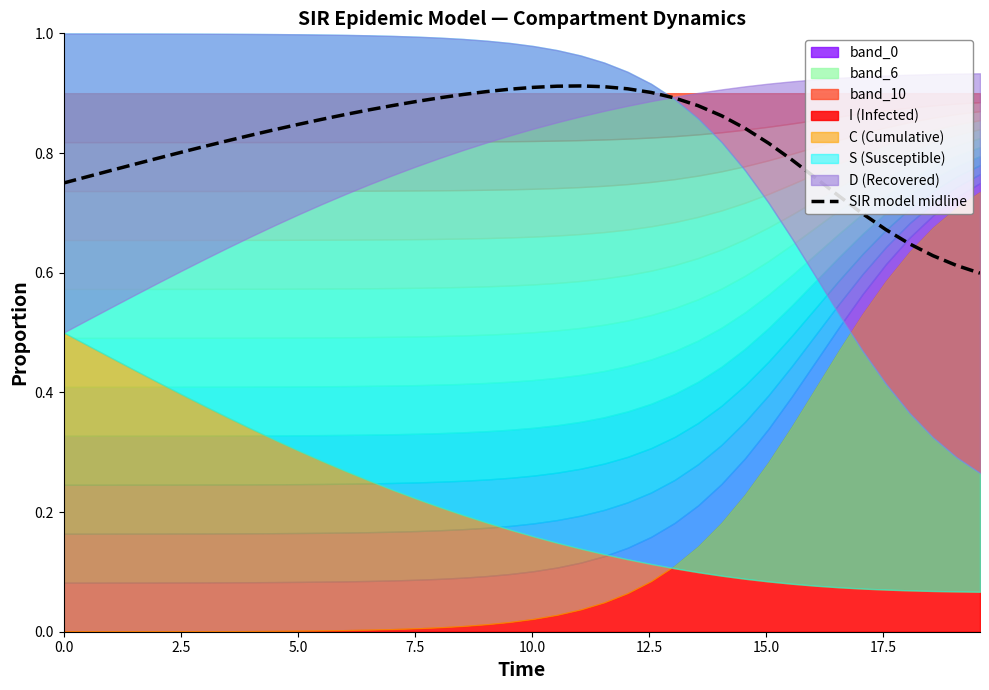

Reading left to right, transcribe all the data shown in this chart.

0.7	0.8	0.8	0.8	0.8	0.8	0.8	0.8	0.8	0.8	0.8	0.9	0.9	0.9	0.9	0.9	0.9	0.9	0.9	0.9	0.9	0.9	0.9	0.9	0.9	0.9	0.9	0.9	0.9	0.8	0.8	0.8	0.8	0.7	0.7	0.7	0.6	0.6	0.6	0.6